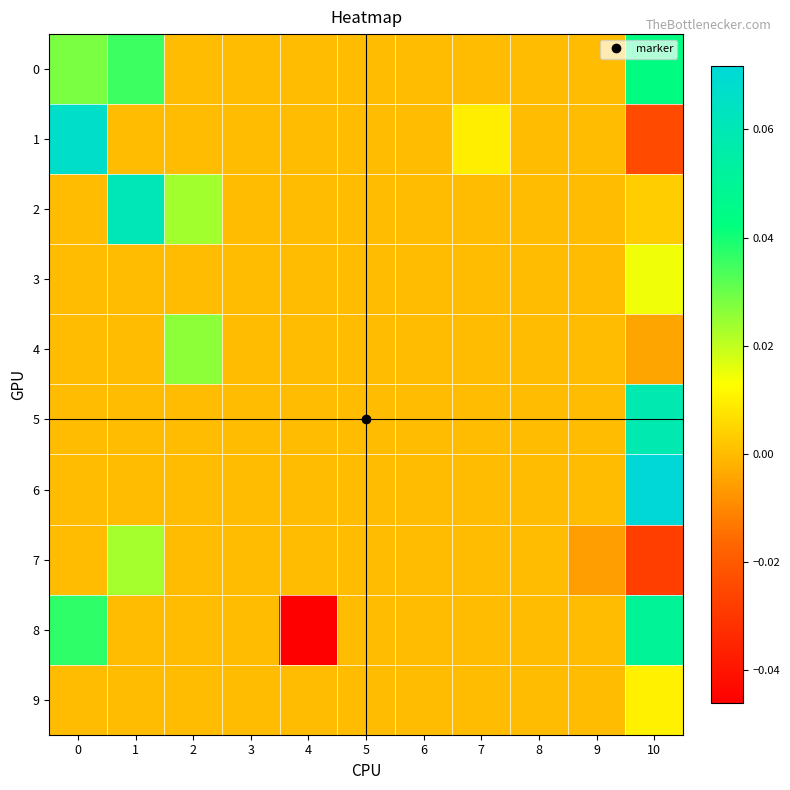

Reading right to left, transcribe all the data shown in this chart.

0: 10=0.0	9=0.0	8=0.0	7=0.0	6=0.0	5=0.0	4=0.0	3=0.0	2=0.0	1=0.0	0=0.0
1: 10=-0.0	9=0.0	8=0.0	7=0.0	6=0.0	5=0.0	4=0.0	3=0.0	2=0.0	1=0.0	0=0.1
2: 10=0.0	9=0.0	8=0.0	7=0.0	6=0.0	5=0.0	4=0.0	3=0.0	2=0.0	1=0.1	0=0.0
3: 10=0.0	9=0.0	8=0.0	7=0.0	6=0.0	5=0.0	4=0.0	3=0.0	2=0.0	1=0.0	0=0.0
4: 10=-0.0	9=0.0	8=0.0	7=0.0	6=0.0	5=0.0	4=0.0	3=0.0	2=0.0	1=0.0	0=0.0
5: 10=0.1	9=0.0	8=0.0	7=0.0	6=0.0	5=0.0	4=0.0	3=0.0	2=0.0	1=0.0	0=0.0
6: 10=0.1	9=0.0	8=0.0	7=0.0	6=0.0	5=0.0	4=0.0	3=0.0	2=0.0	1=0.0	0=0.0
7: 10=-0.0	9=-0.0	8=0.0	7=0.0	6=0.0	5=0.0	4=0.0	3=0.0	2=0.0	1=0.0	0=0.0
8: 10=0.1	9=0.0	8=0.0	7=0.0	6=0.0	5=0.0	4=-0.0	3=0.0	2=0.0	1=0.0	0=0.0
9: 10=0.0	9=0.0	8=0.0	7=0.0	6=0.0	5=0.0	4=0.0	3=0.0	2=0.0	1=0.0	0=0.0